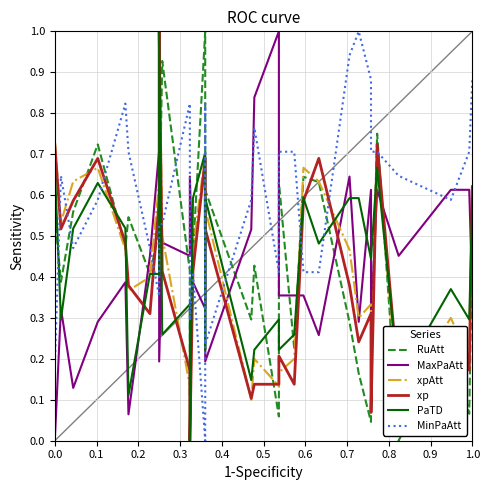

What is the difference between the maximum and second lowest values in the MinPaAtt series?

0.8